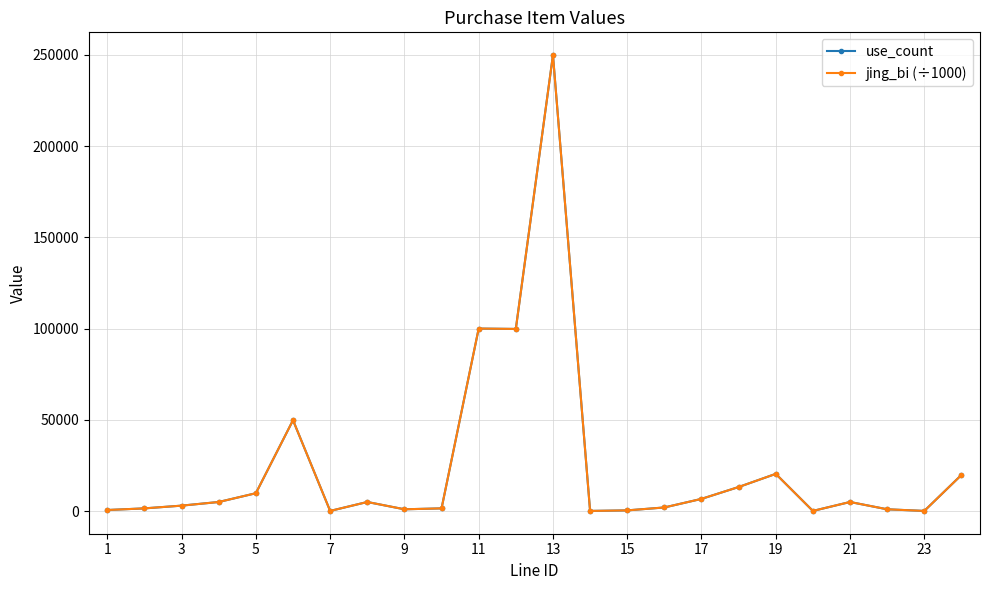

In jing_bi (÷1000), how many points are lower than both neighbors (excluding endpoints)?

6